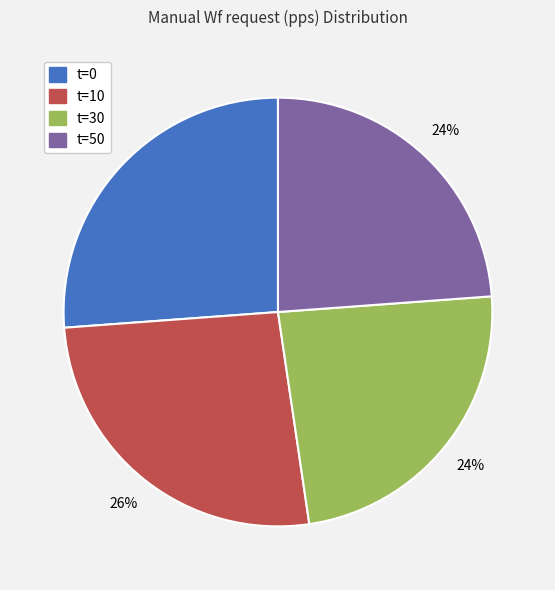

Does t=0 represent more than half of the total?

No